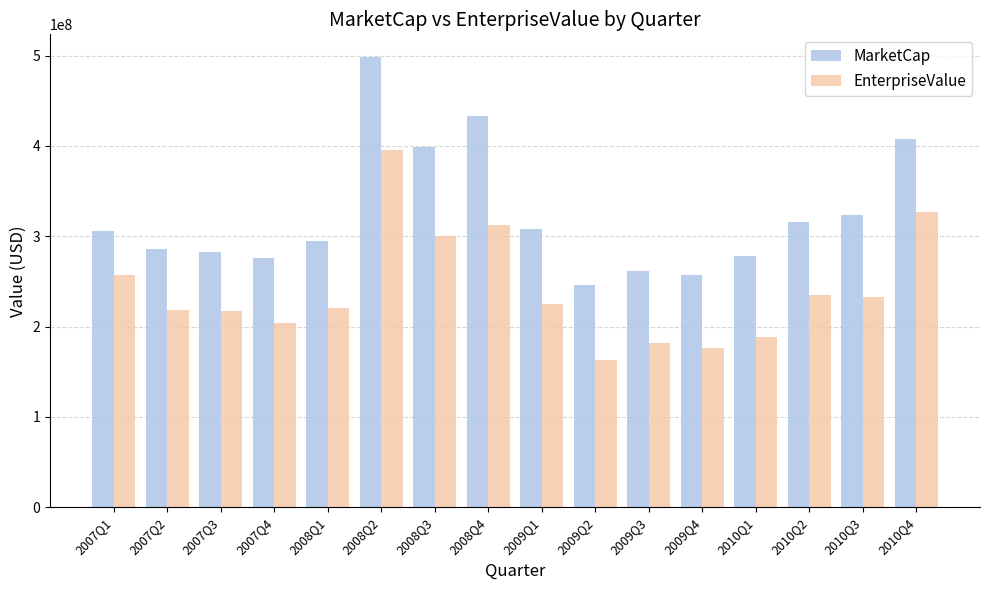

The MarketCap series shows 451829529 at 2009Q3. True or false?

False